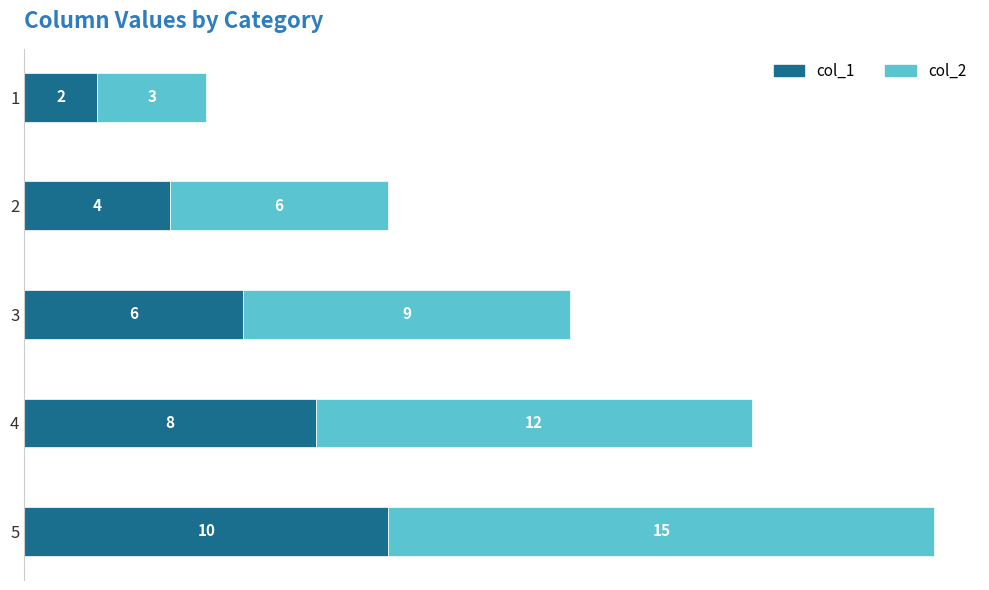

Where is col_1 nearest to the value 6?

3